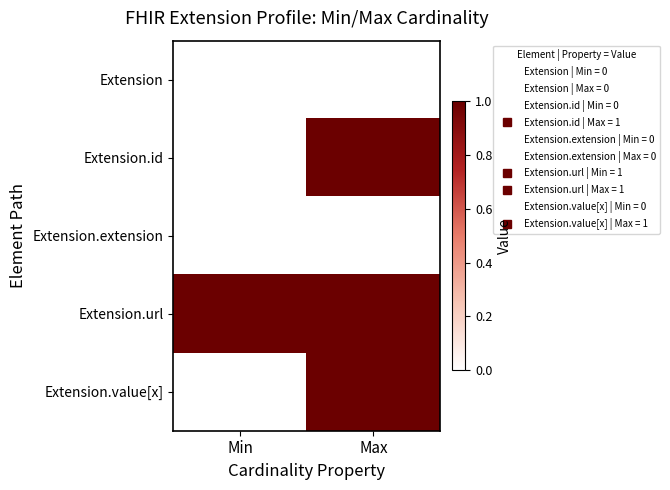

Reading left to right, transcribe all the data shown in this chart.

Extension: Min=0	Max=0
Extension.id: Min=0	Max=1
Extension.extension: Min=0	Max=0
Extension.url: Min=1	Max=1
Extension.value[x]: Min=0	Max=1